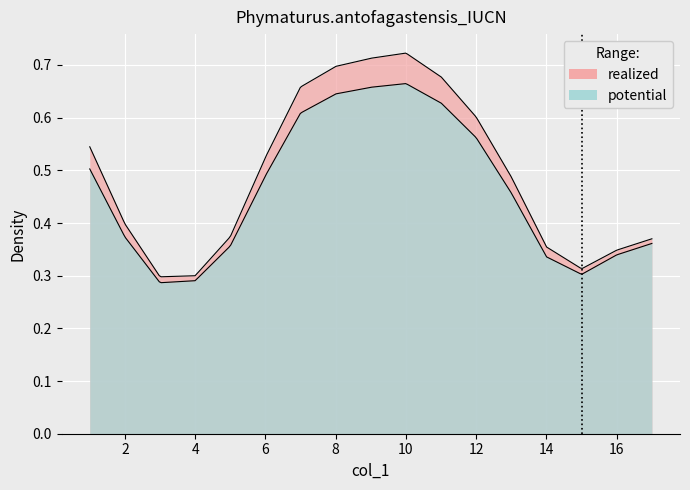

How many distinct data groups are displayed?

2